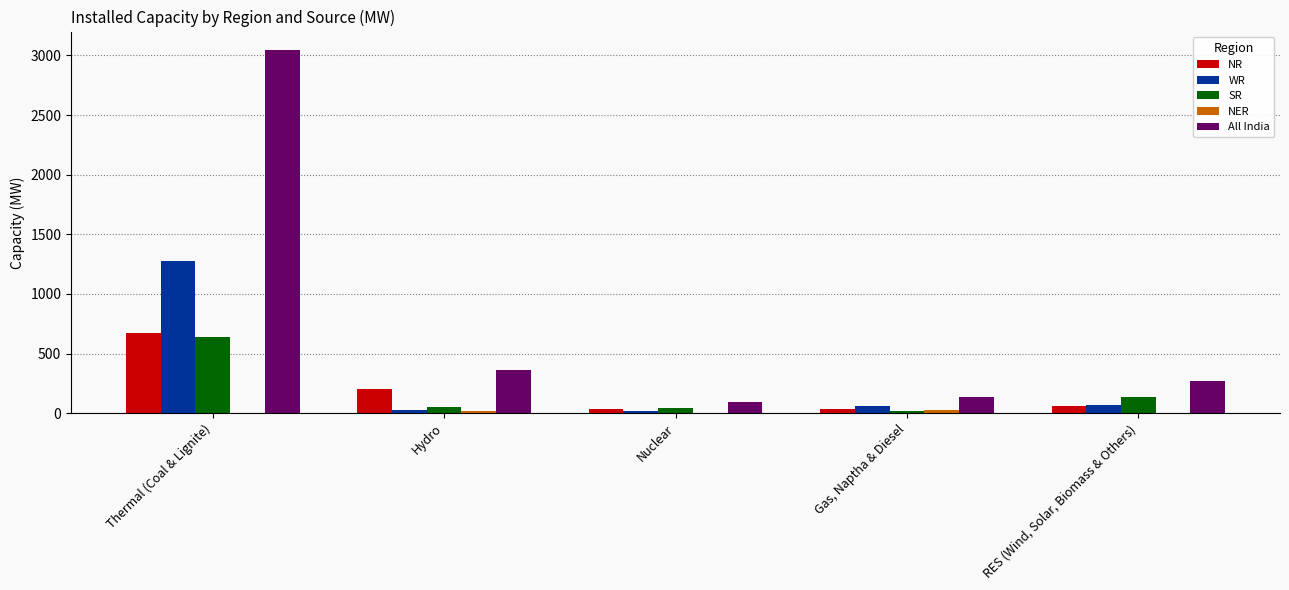

What is the sum of all NR values?

1005